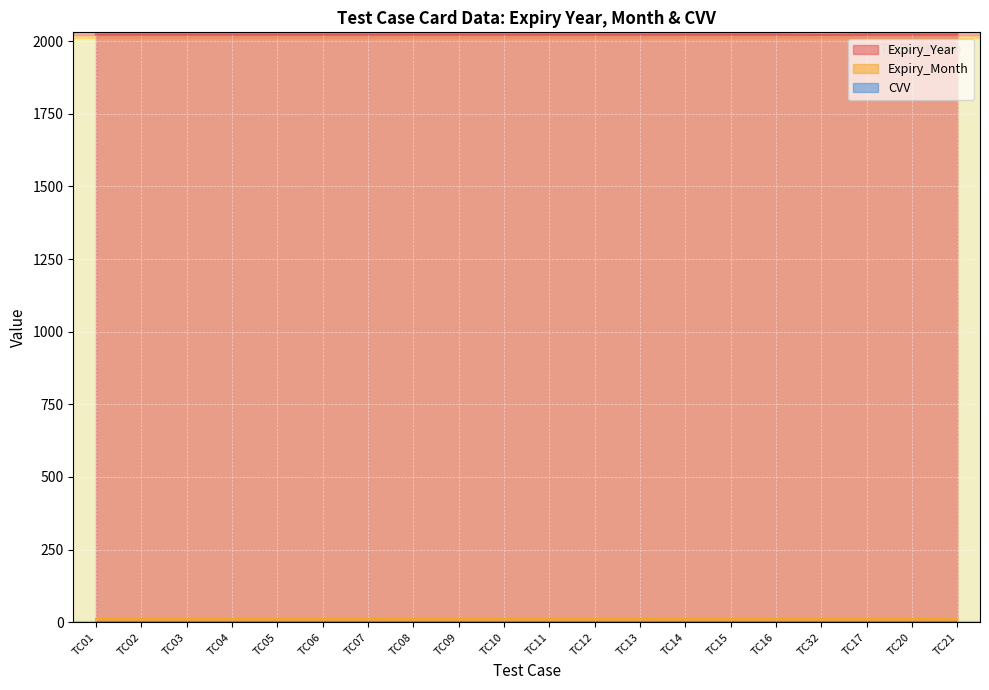

True or false: Expiry_Month and Expiry_Year intersect in this chart.

False